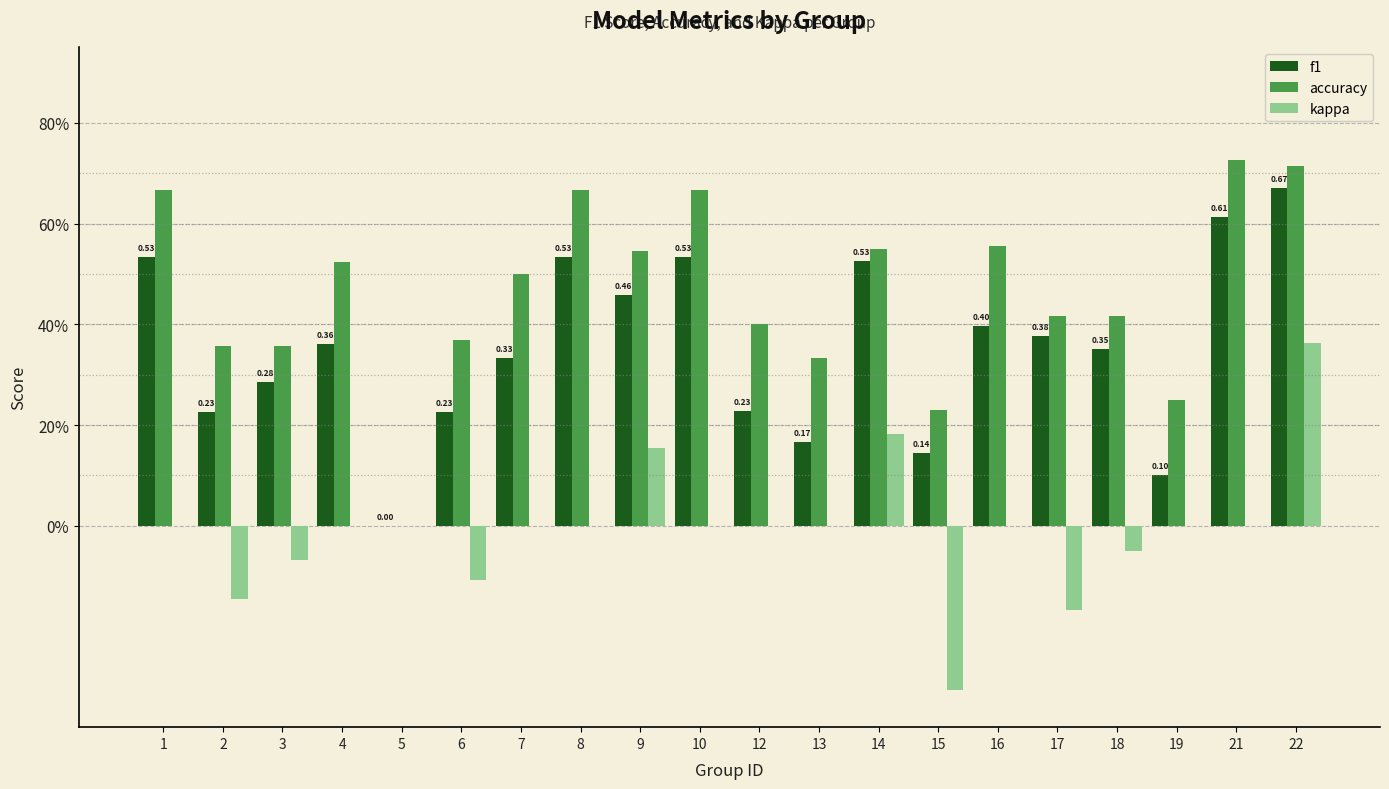

Rank the series at 18 from lowest to highest value.

kappa, f1, accuracy